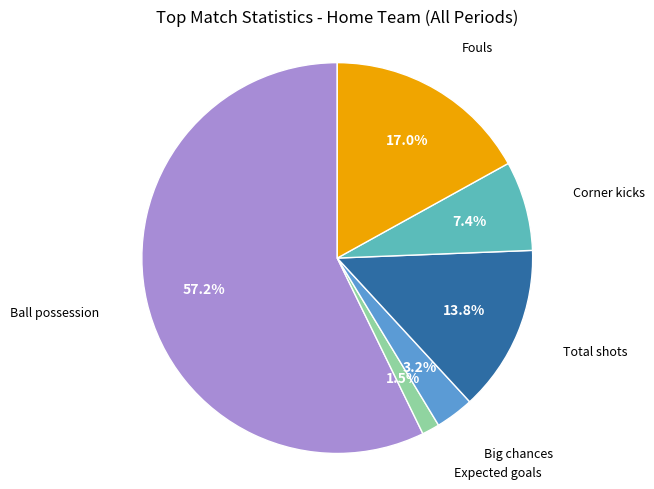

Is there any slice that represents more than half of the pie?

Yes